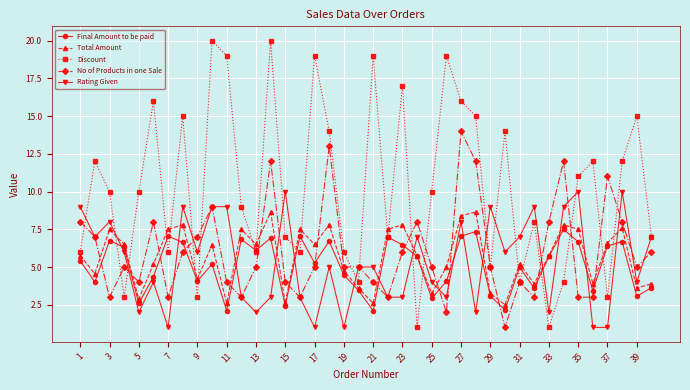

List the series in order of their peak value, highest first.

Discount, No of Products in one Sale, Rating Given, Total Amount, Final Amount to be paid